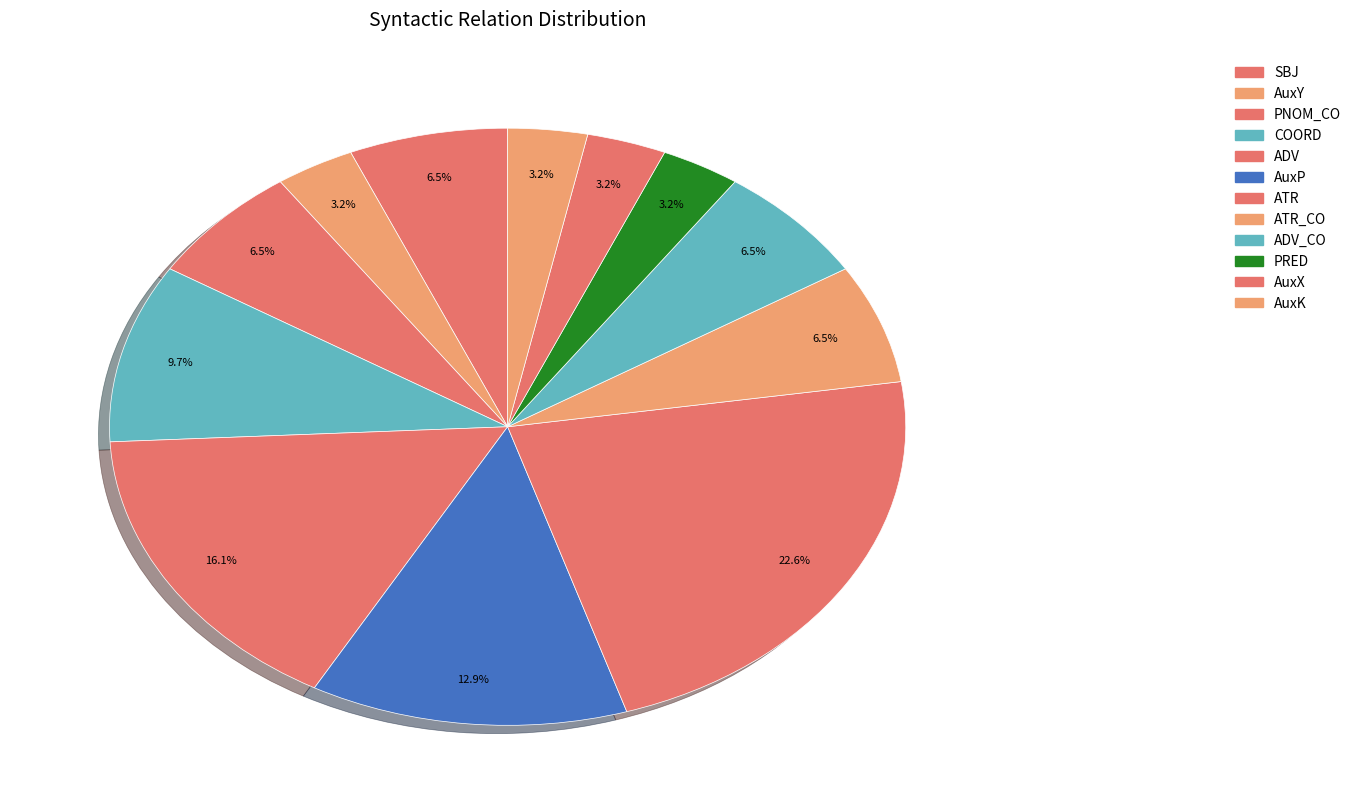

How many segments does this pie chart have?

12